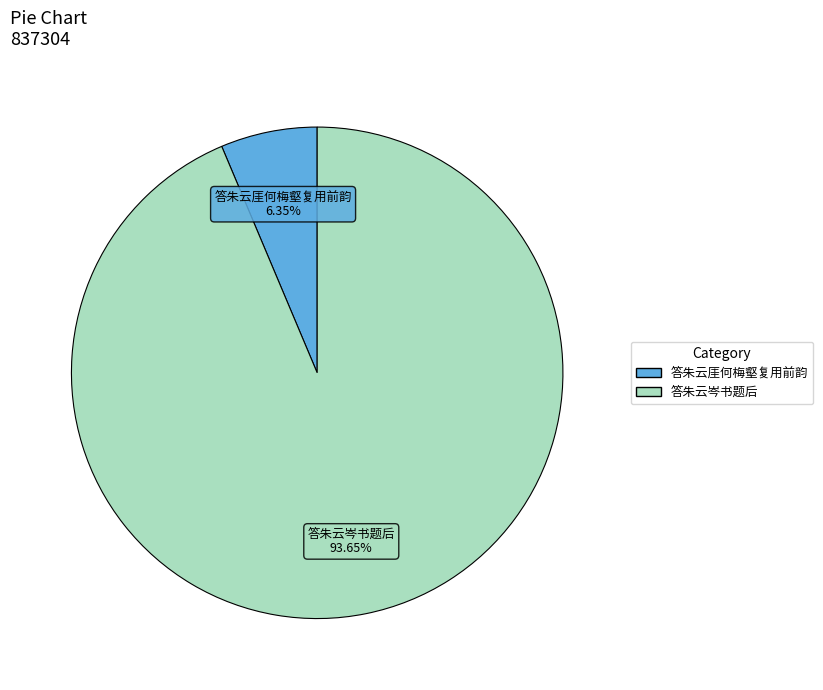

How many segments does this pie chart have?

2